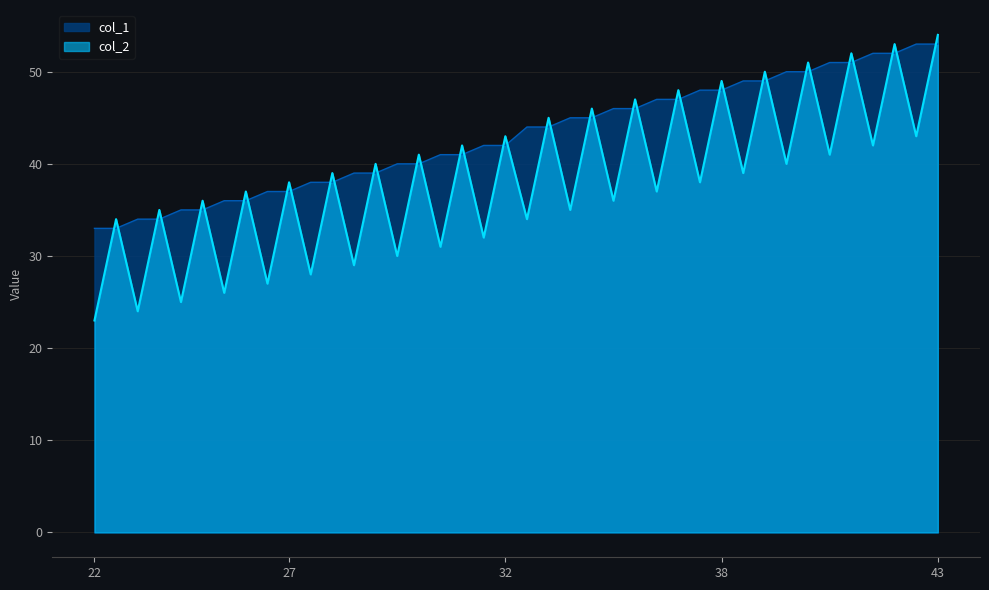

List the series in order of their overall mean, highest first.

col_1, col_2